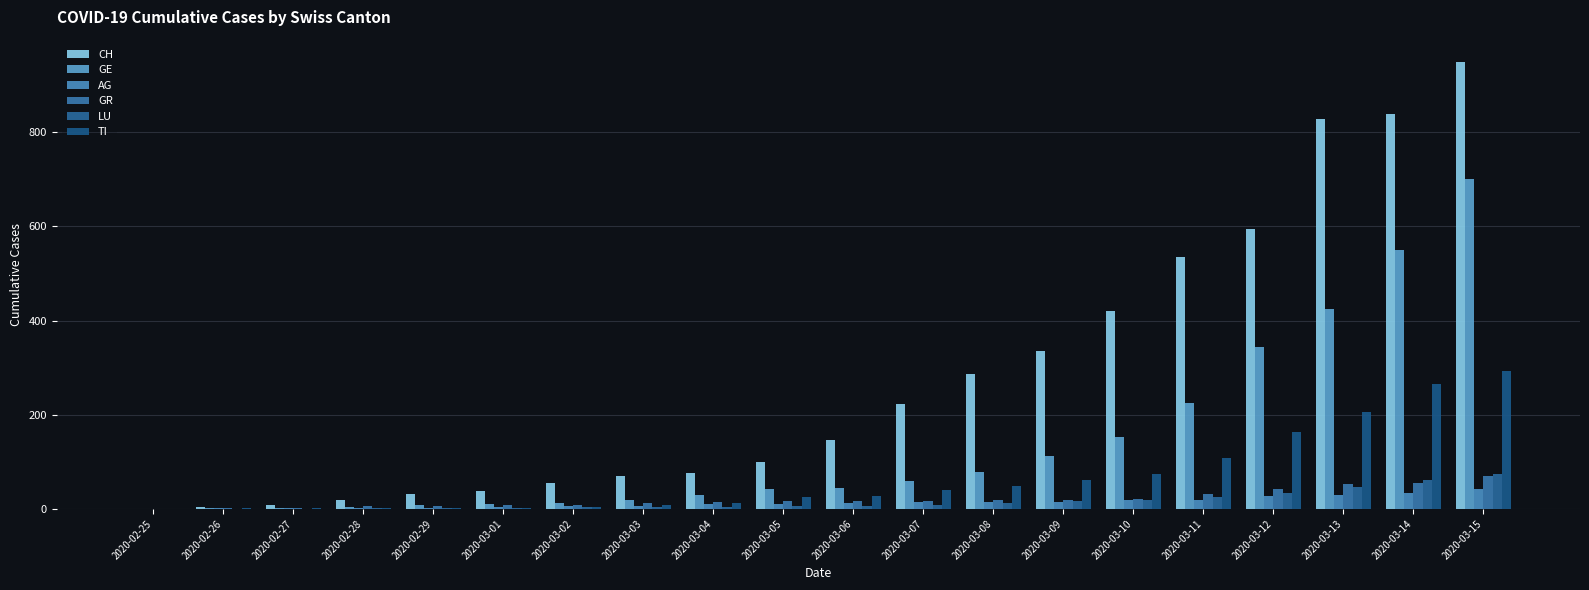

How many groups of bars are there?

20